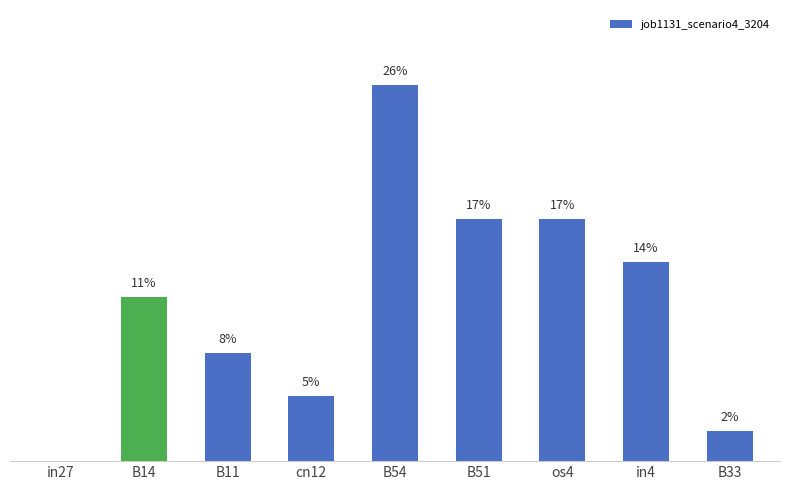

Reading right to left, list all the values displayed in this chart.

B33=2.1	in4=14.0	os4=17.0	B51=17.0	B54=26.4	cn12=4.6	B11=7.6	B14=11.5	in27=0.0